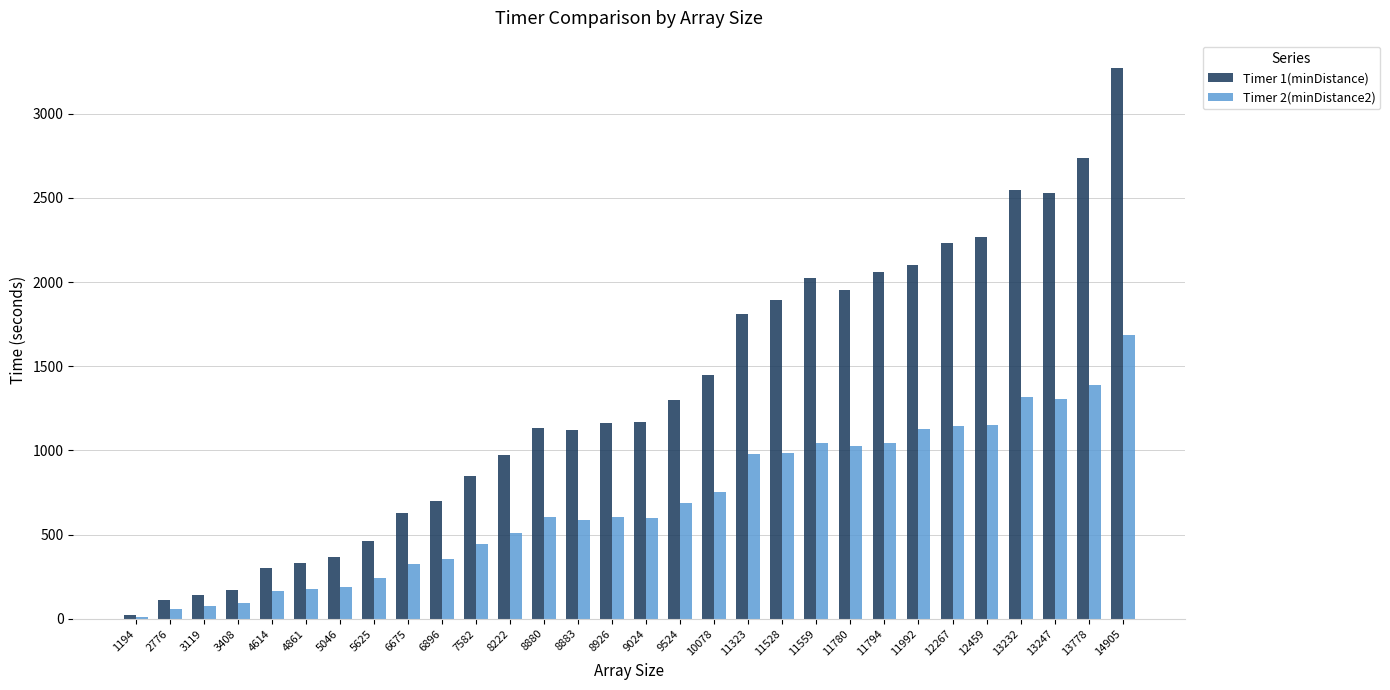

Which series has the largest total across all categories?

Timer 1(minDistance)